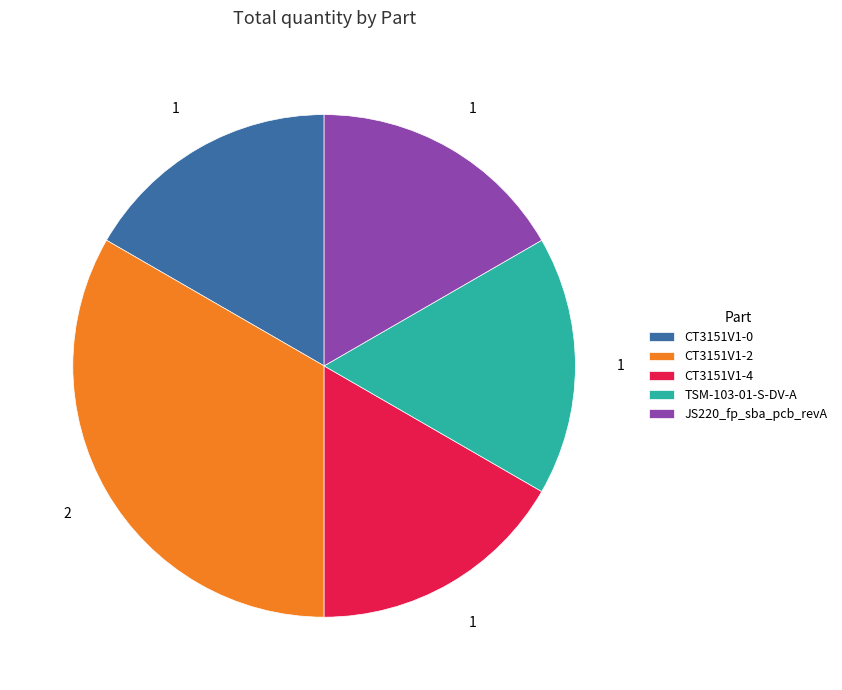

Which slice is the largest?

CT3151V1-2